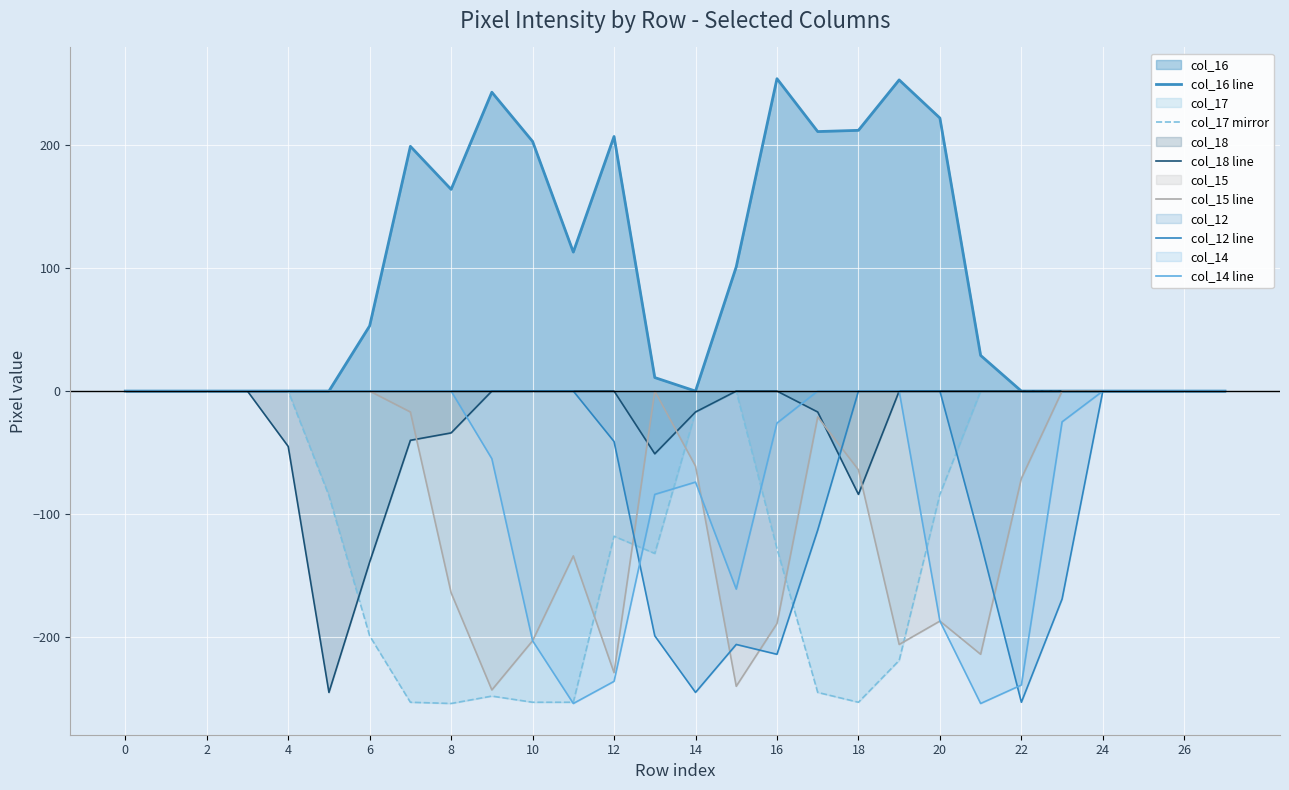

Reading left to right, what are all the values shown in this chart?

col_16 line: 0	0	0	0	0	0	53	199	164	243	203	113	207	11	0	101	254	211	212	253	222	29	0	0	0	0	0	0
col_17 mirror: 0	0	0	0	0	-85	-199	-253	-254	-248	-253	-253	-118	-132	-17	0	-128	-245	-253	-219	-84	0	0	0	0	0	0	0
col_18 line: 0	0	0	0	-45	-245	-139	-40	-34	0	0	0	0	-51	-17	0	0	-17	-84	0	0	0	0	0	0	0	0	0
col_15 line: 0	0	0	0	0	0	0	-17	-164	-243	-203	-134	-229	0	-61	-240	-189	-21	-64	-206	-187	-214	-71	0	0	0	0	0
col_12 line: 0	0	0	0	0	0	0	0	0	0	0	0	-41	-199	-245	-206	-214	-113	0	0	0	-123	-253	-169	0	0	0	0
col_14 line: 0	0	0	0	0	0	0	0	0	-55	-203	-254	-236	-84	-74	-161	-26	0	0	0	-187	-254	-239	-25	0	0	0	0